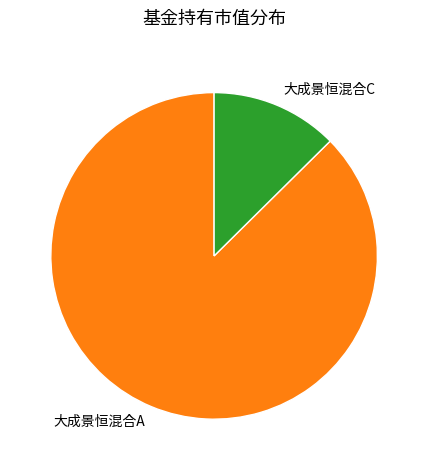

Combined, do 大成景恒混合C and 大成景恒混合A account for over 50%?

Yes